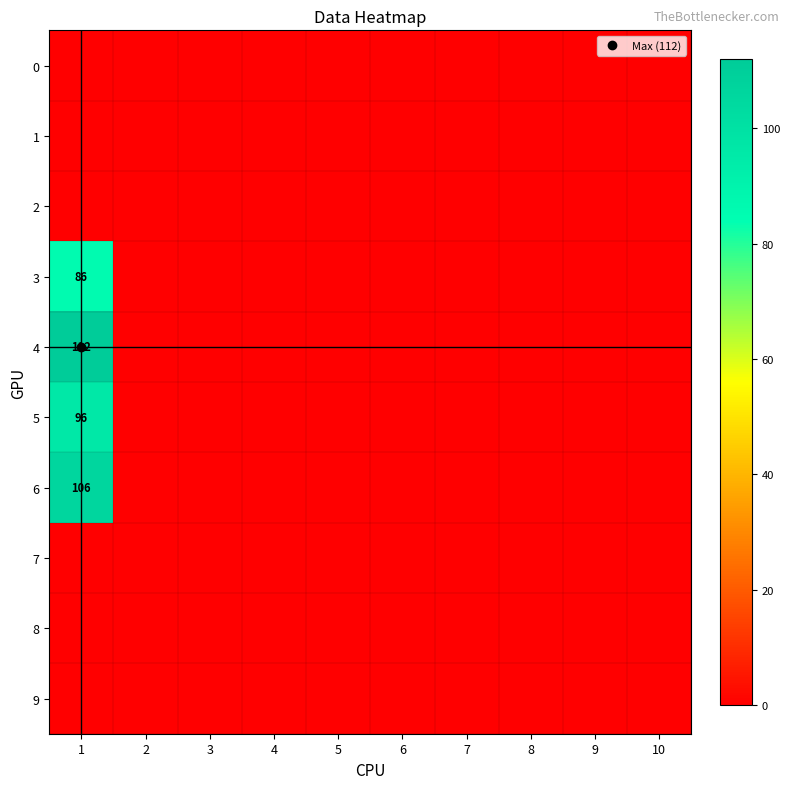

At how many categories does at least one series exceed 37?

1